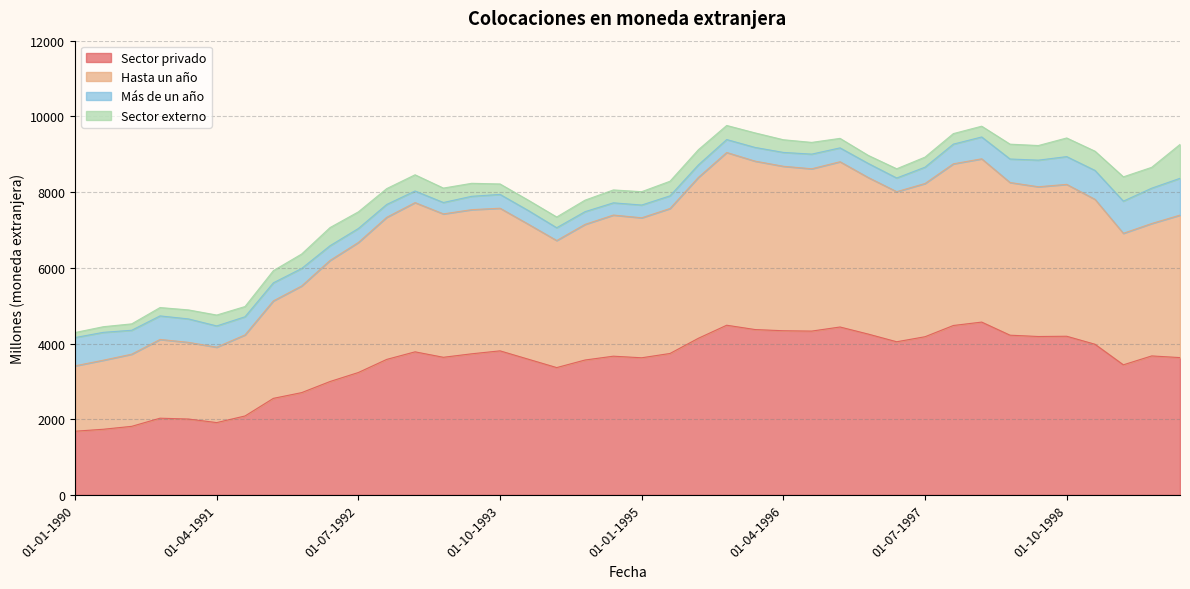

What is the value of the Sector privado point at the 32nd from the left?

4476